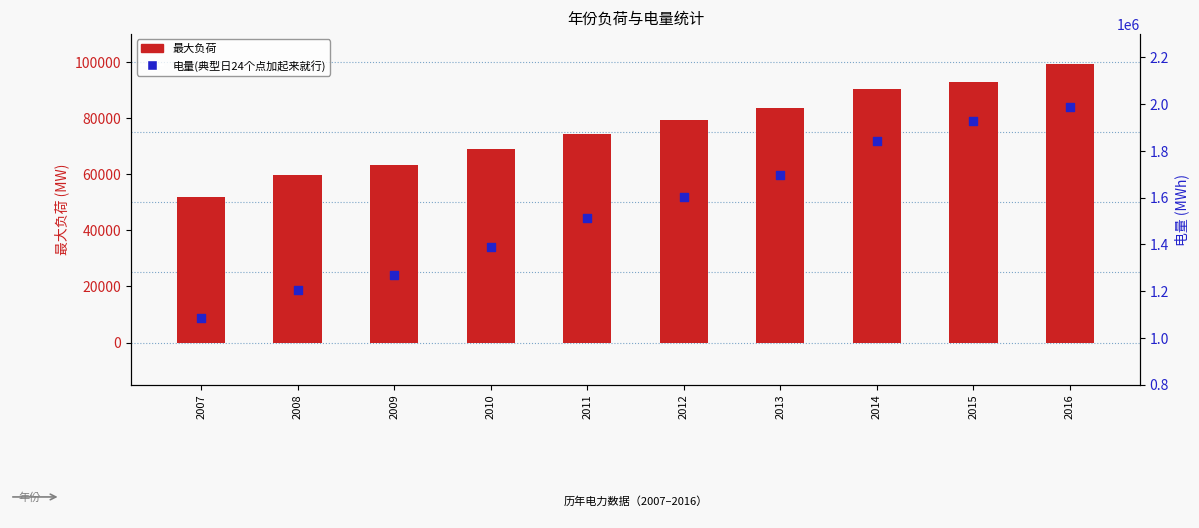

What is the total value across all series at 2008?

1263023